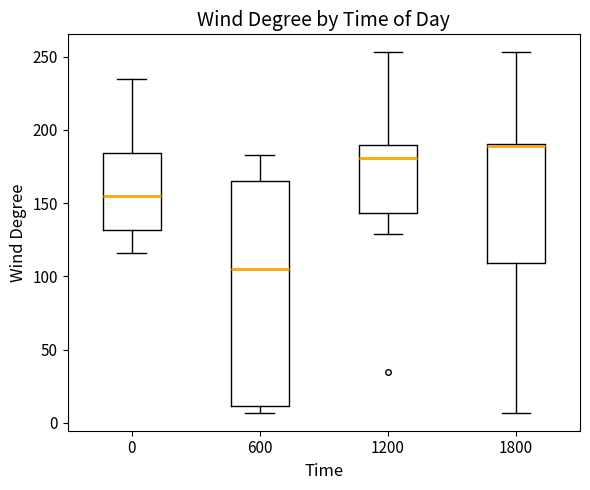

Reading left to right, read every box against the y-axis: the position of its median line, the range the box covers, and the ends of its whiskers. The values are not printed on the chart, so give them approximately, as read against the axis.

0: median 155, box 130 to 185, whiskers 115 to 235
600: median 105, box 10 to 165, whiskers 5 to 185
1200: median 180, box 145 to 190, whiskers 130 to 255
1800: median 190, box 110 to 190, whiskers 5 to 255